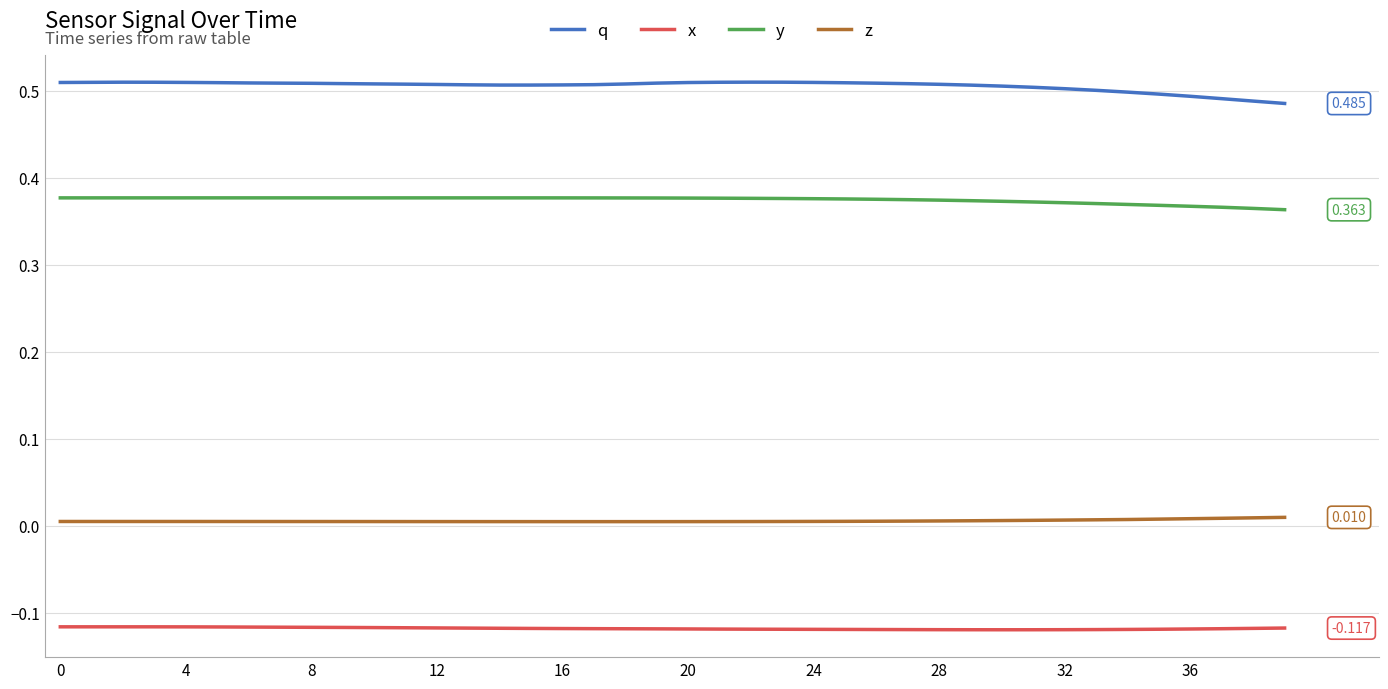

In y, how many points are higher than both neighbors (excluding endpoints)?

3